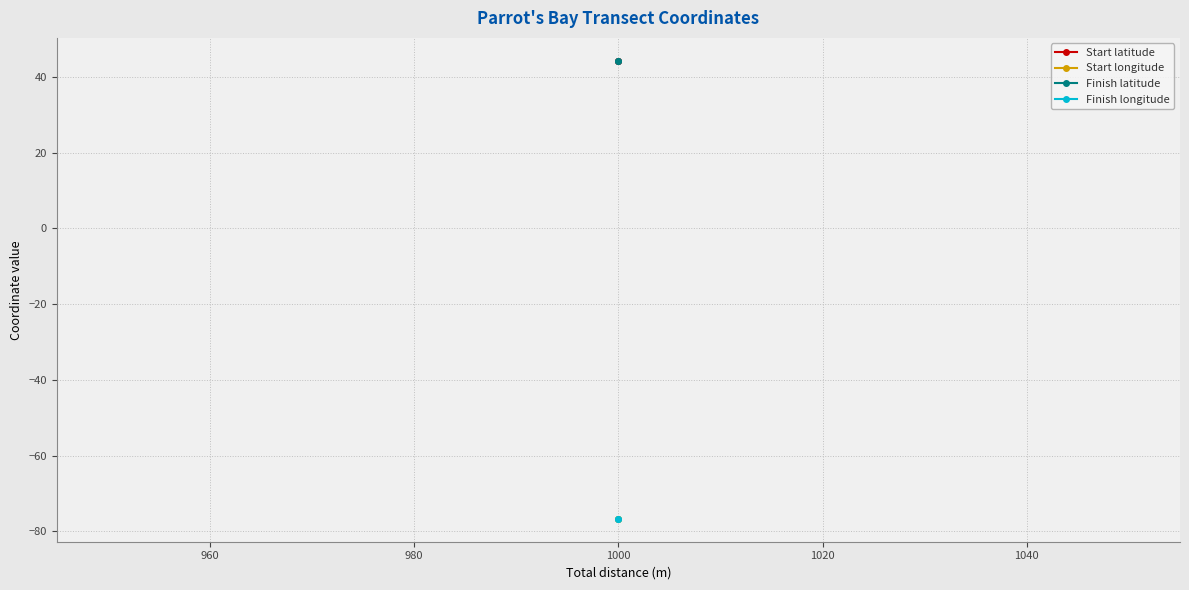

Which series has the largest total across all categories?

Finish latitude